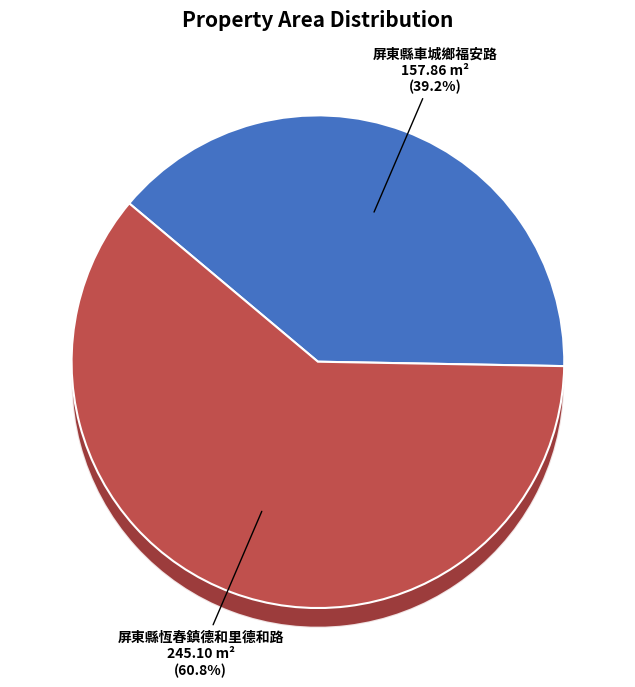

Which slice represents more than half of the pie?

屏東縣恆春鎮德和里德和路